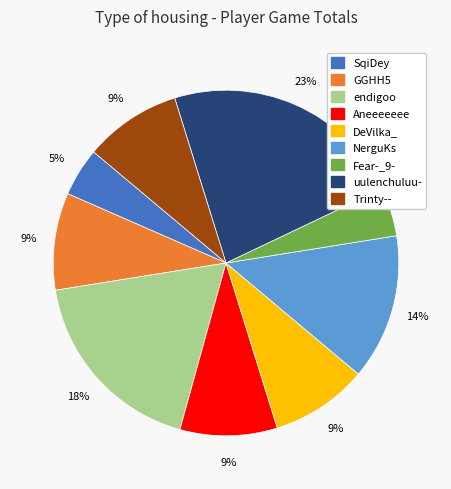

True or false: uulenchuluu- accounts for 14% of the total.

False